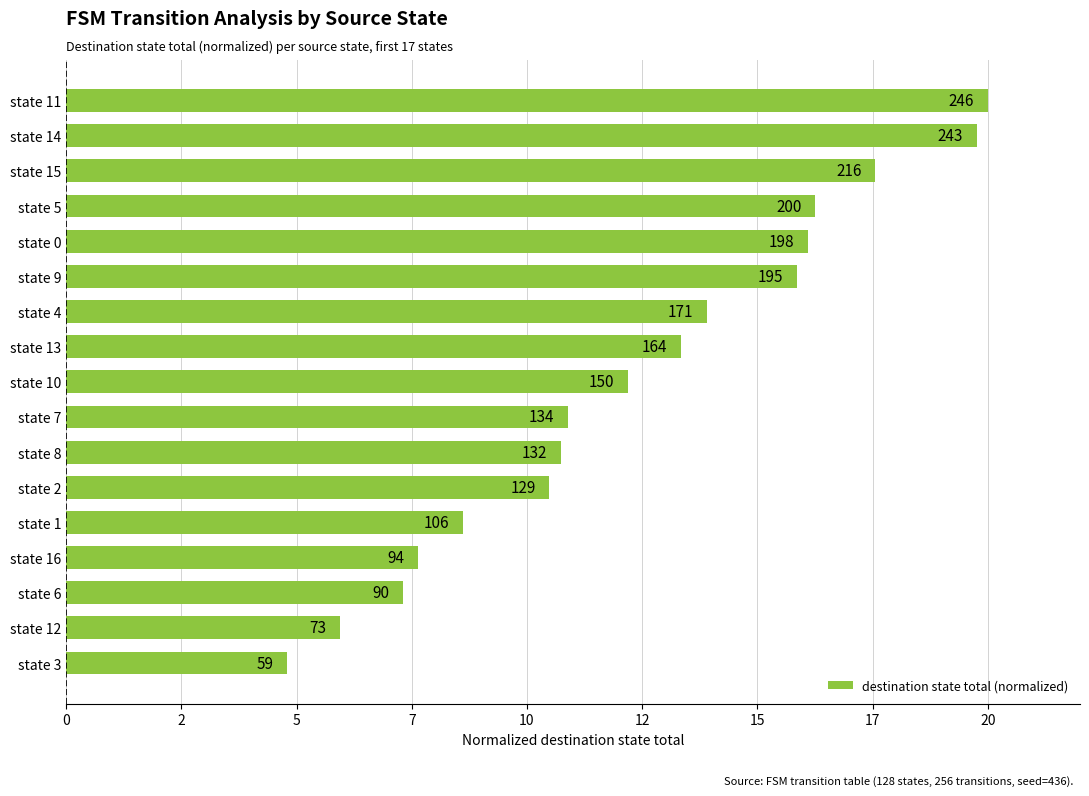

How many data points does each series have?

17